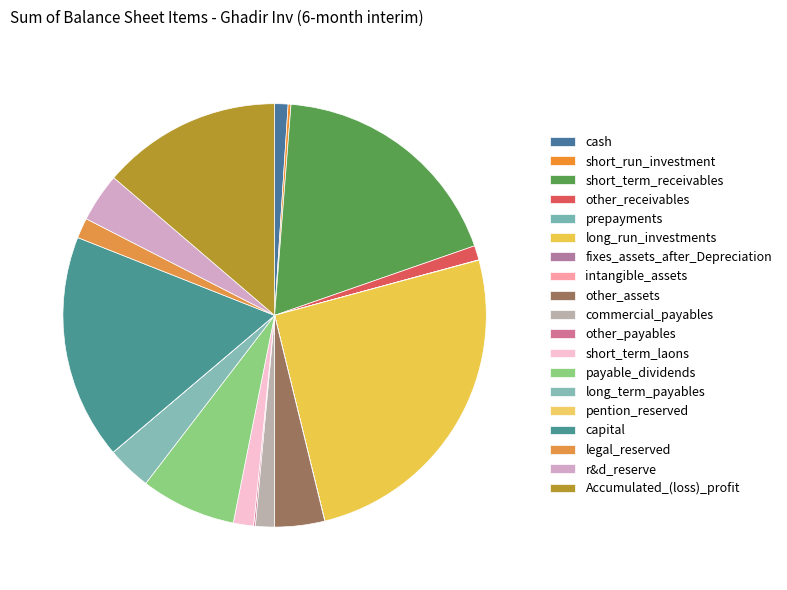

What is the change in value from short_term_receivables to legal_reserved?

-11794244